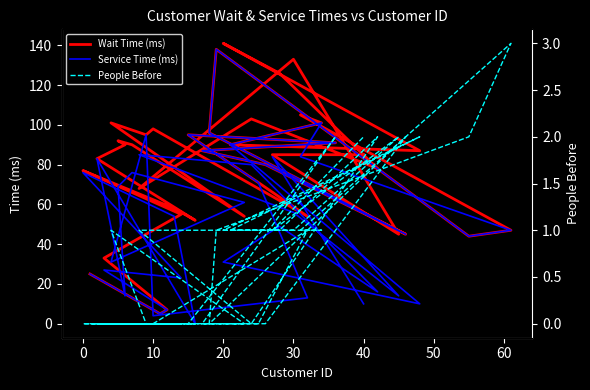

Is the value of Wait Time (ms) at 0 greater than the value of People Before at 70?

Yes